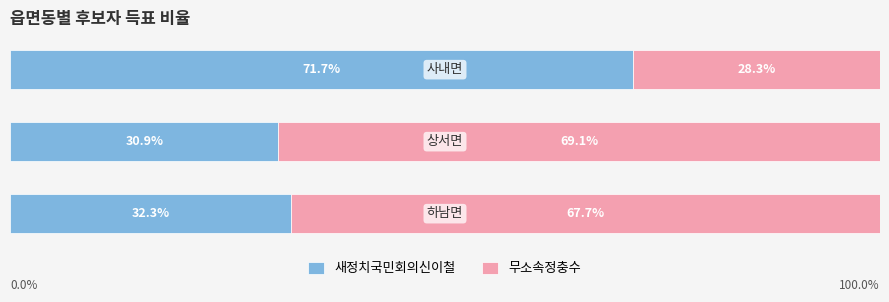

How many bars are there in each group?

2